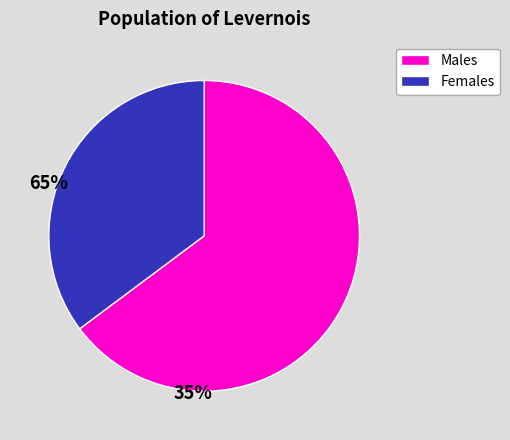

Is there any slice that represents more than half of the pie?

Yes